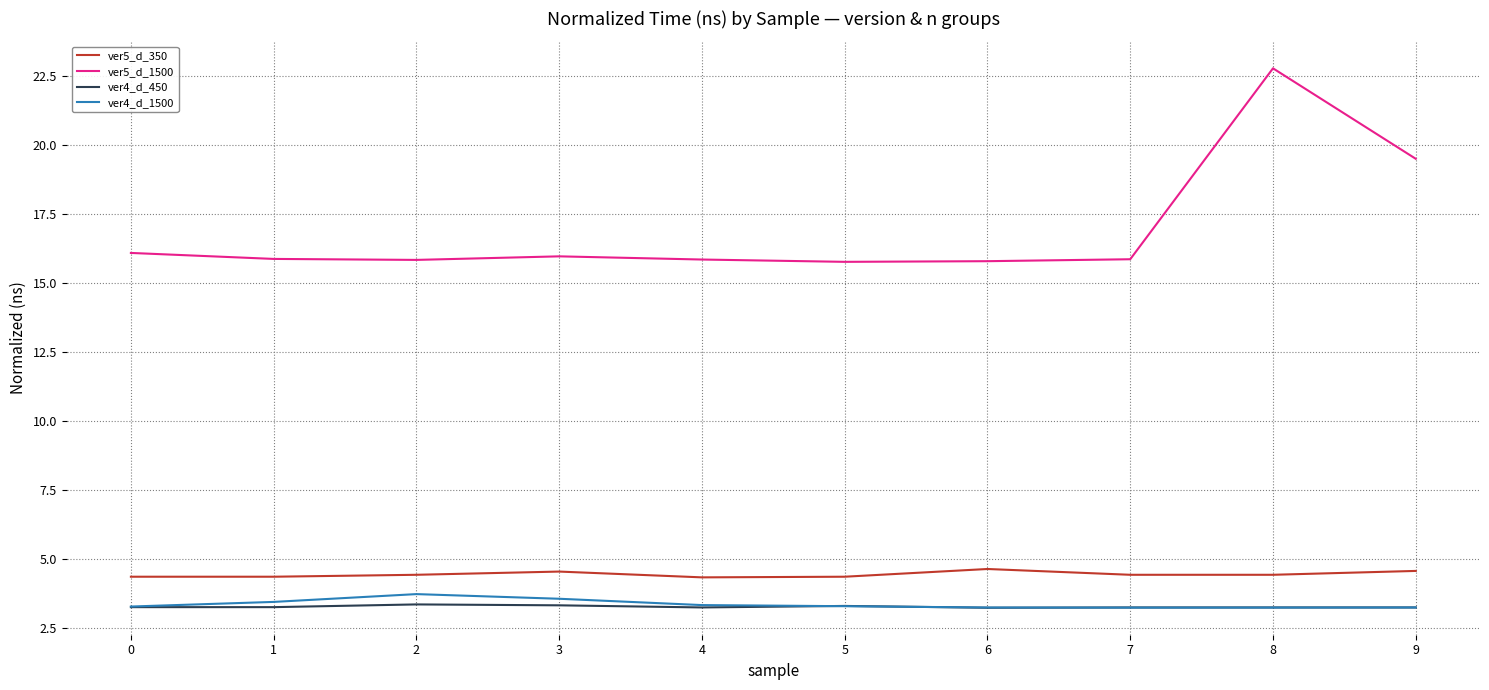

What is the difference between the highest and lowest values at 7?

12.6